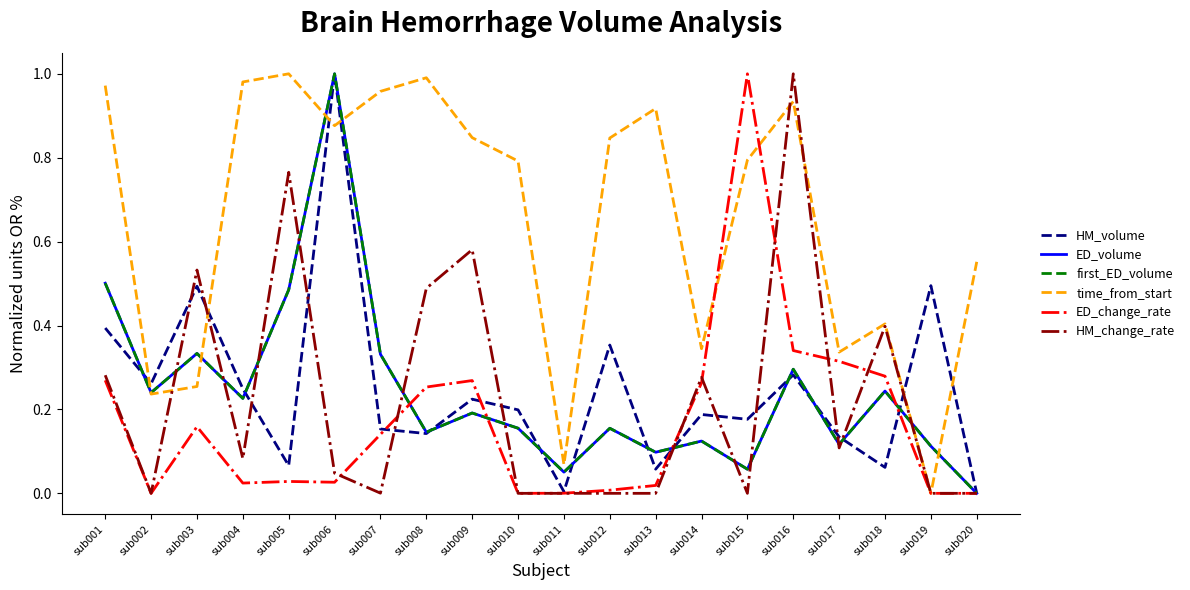

At which label does HM_change_rate reach its peak?

sub016